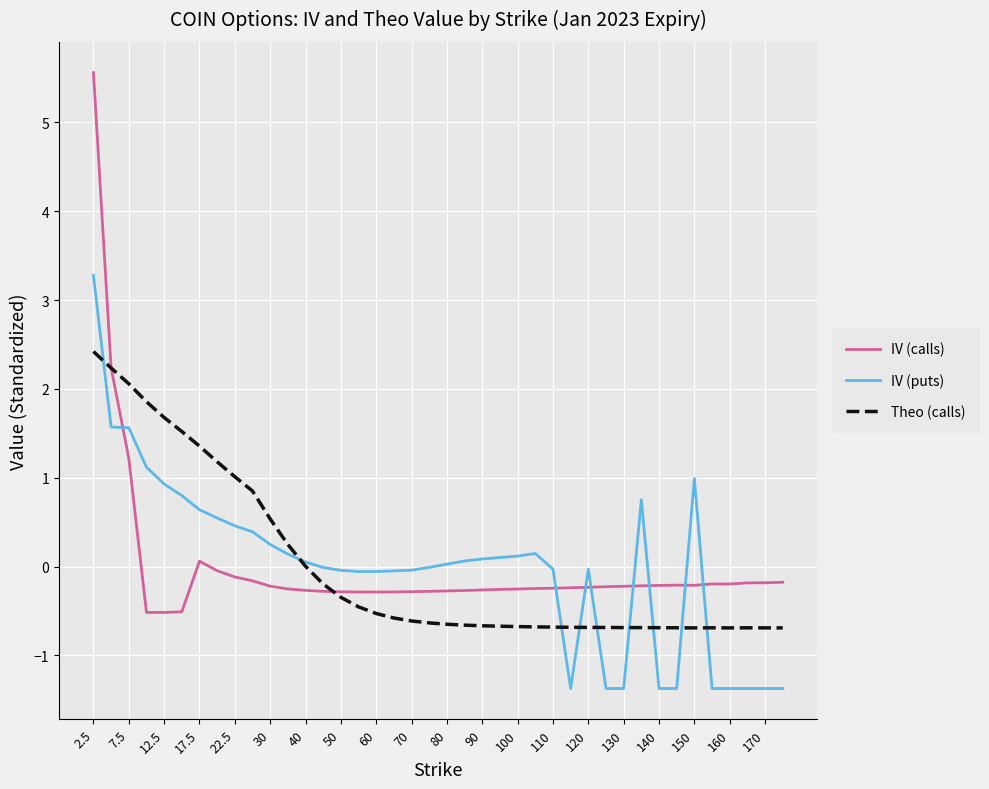

Which series has the widest spread of values?

IV (calls)